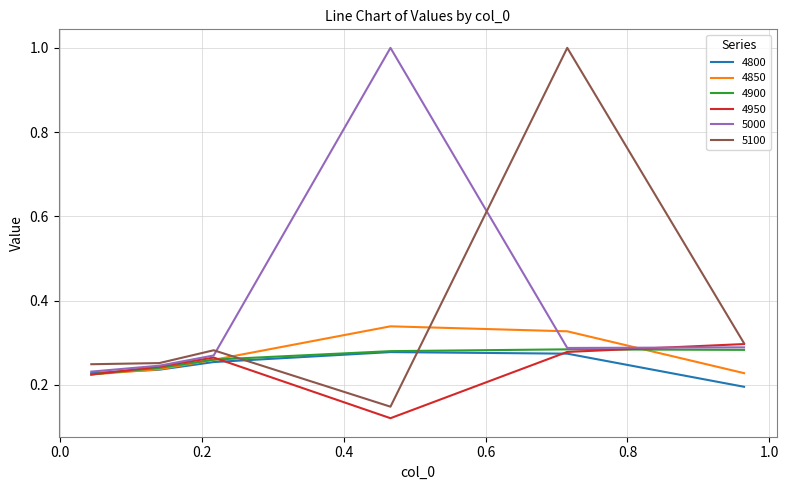

What is the maximum value shown in the chart?

1.0